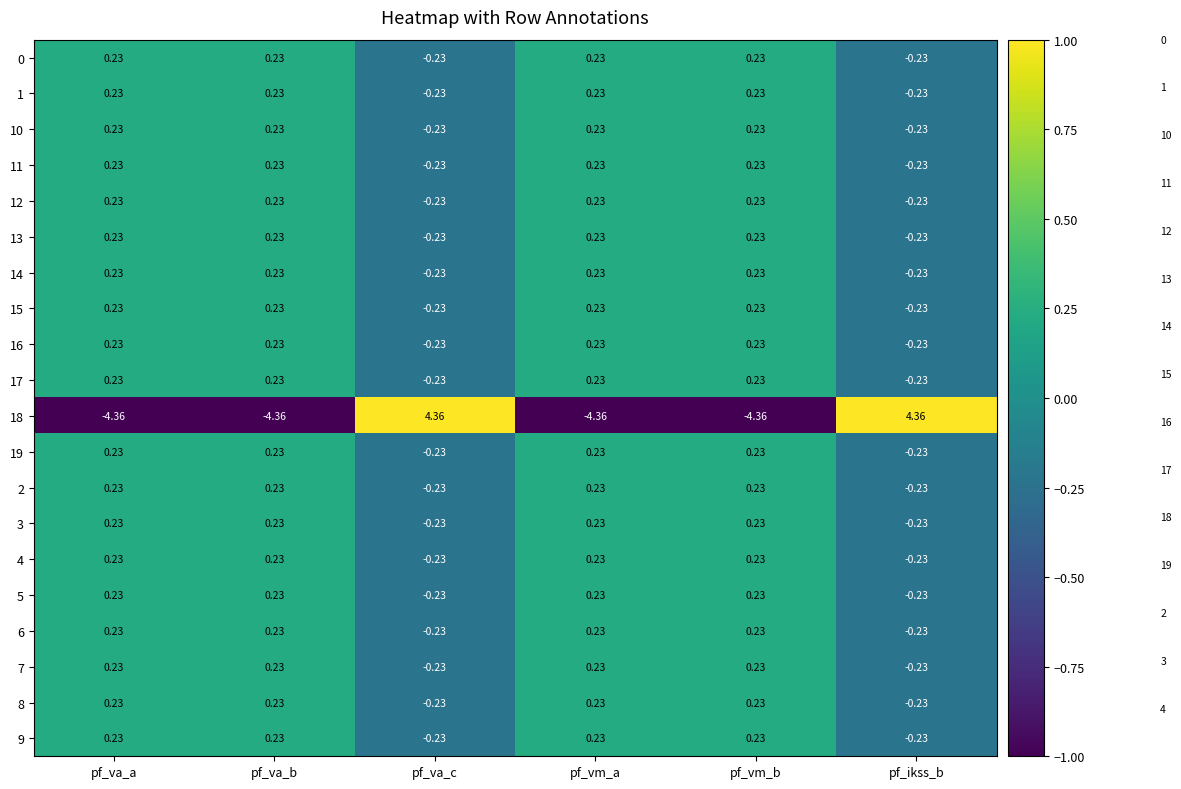

Where does the 19 series first go above 0?

pf_va_a